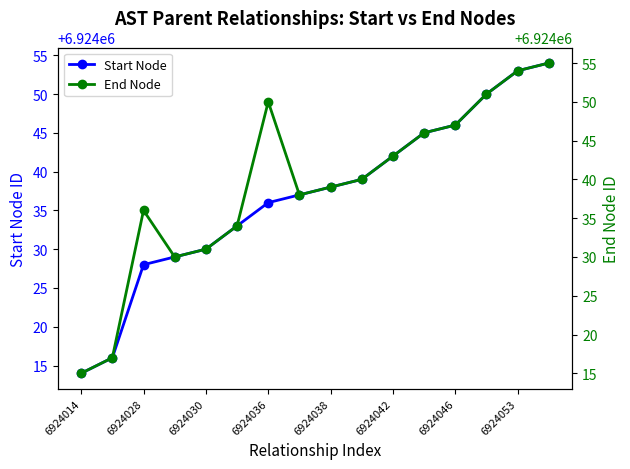

How many lines are shown in the chart?

2